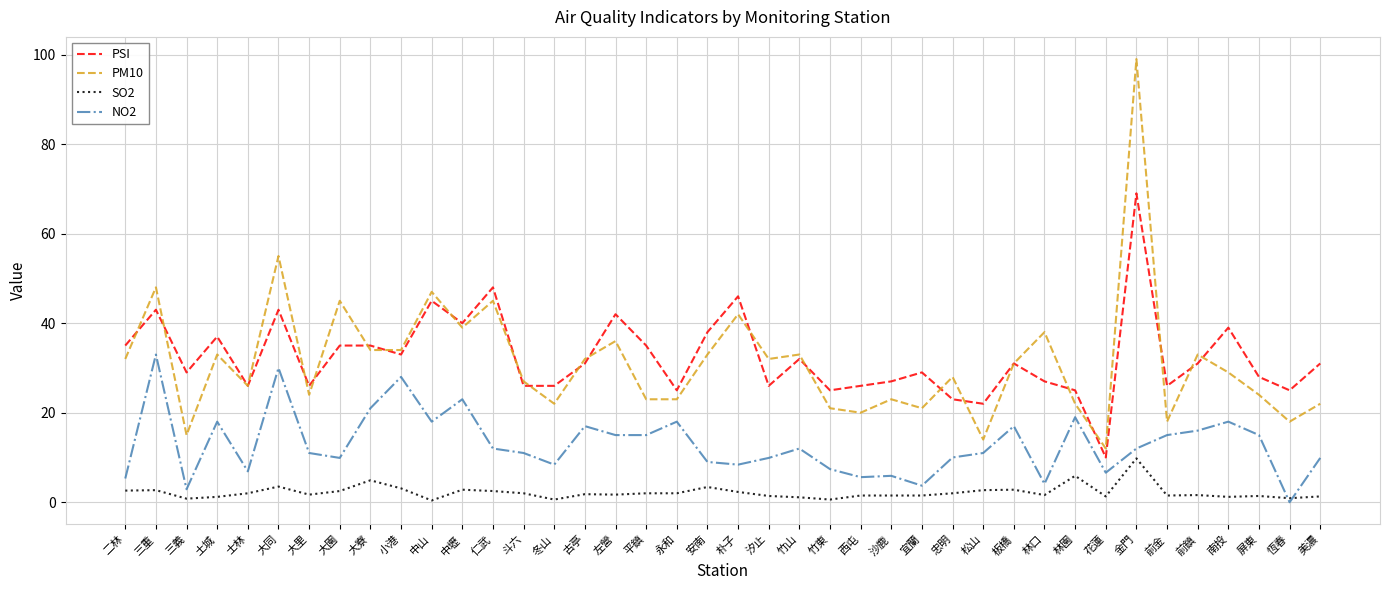

What position from the left is 松山?

29